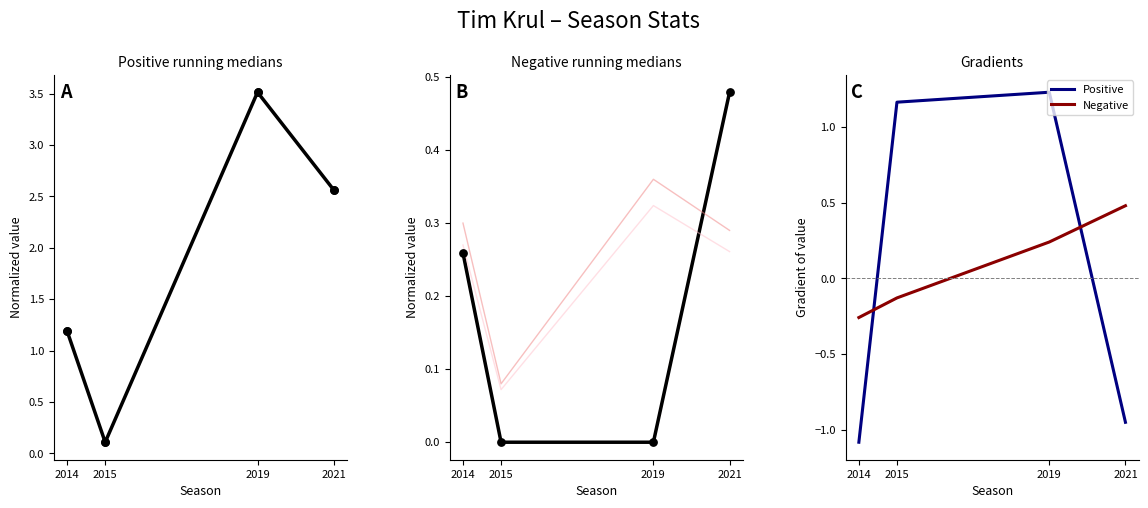

Which series has the largest Y range (max minus min)?

xGChain